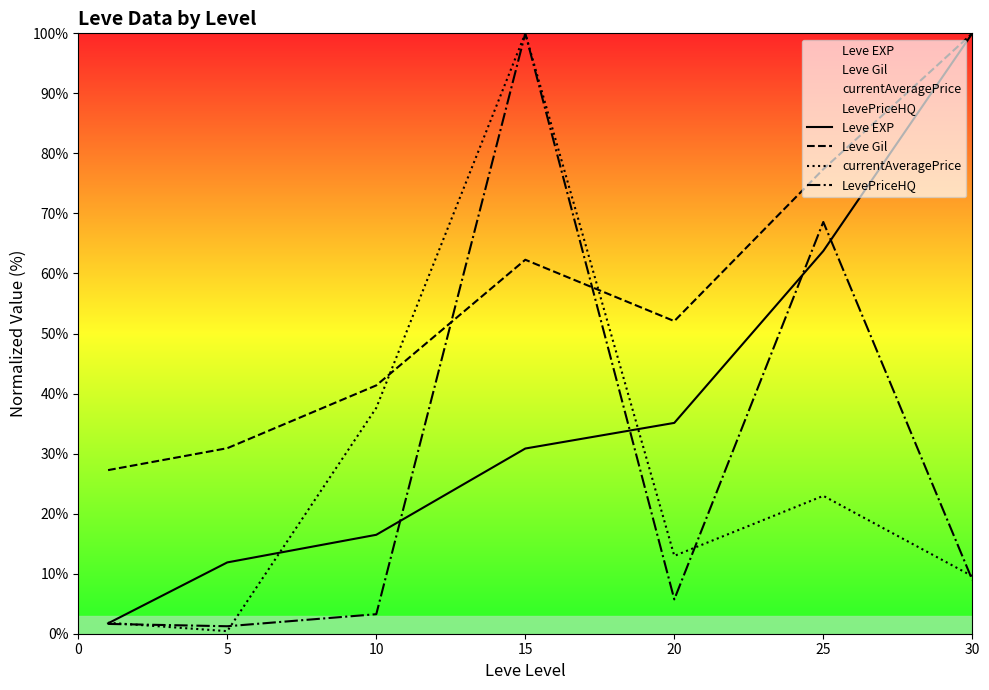

What value does the Leve Gil series have at 20?

52.1